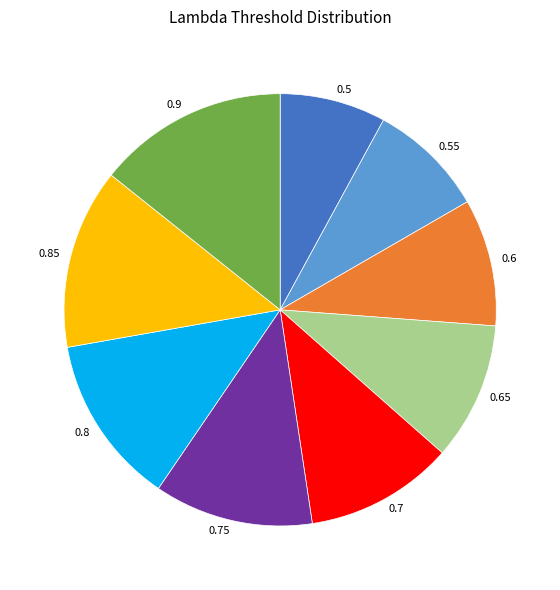

Rank the categories by value from highest to lowest.

0.9, 0.85, 0.8, 0.75, 0.7, 0.65, 0.6, 0.55, 0.5